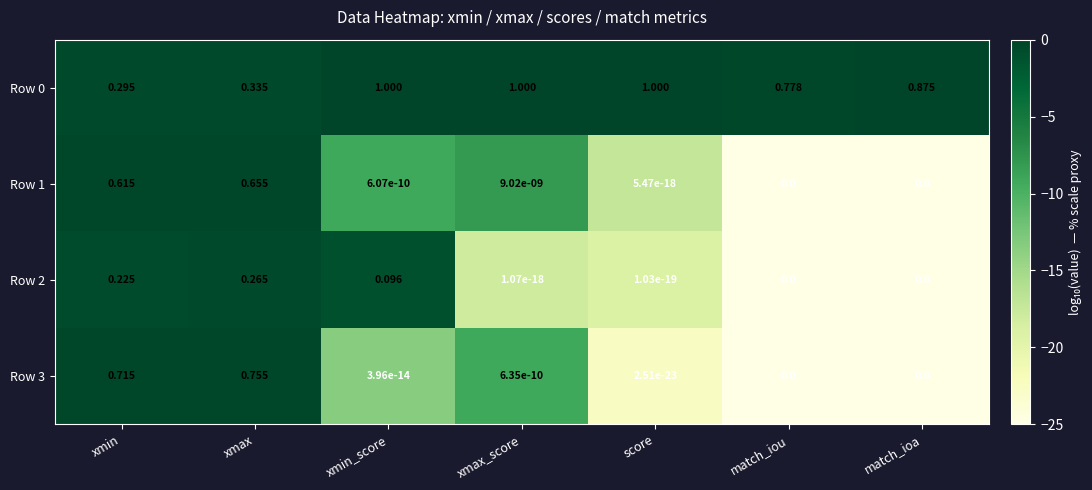

At which category is the sum across all series the highest?

xmax